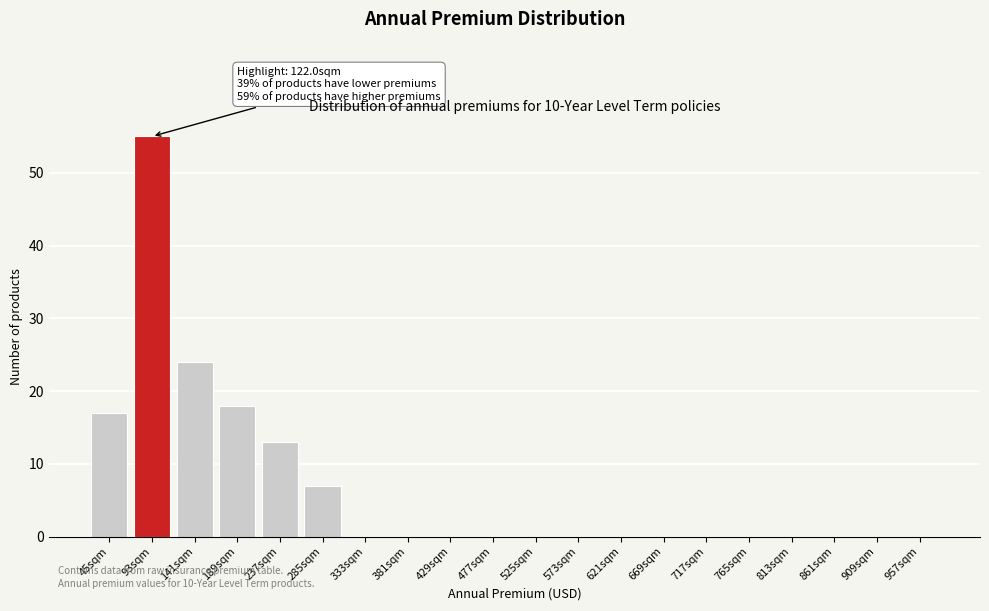

Reading left to right, extract all data points from this chart.

45sqm=17	93sqm=55	141sqm=24	189sqm=18	237sqm=13	285sqm=7	333sqm=0	381sqm=0	429sqm=0	477sqm=0	525sqm=0	573sqm=0	621sqm=0	669sqm=0	717sqm=0	765sqm=0	813sqm=0	861sqm=0	909sqm=0	957sqm=0